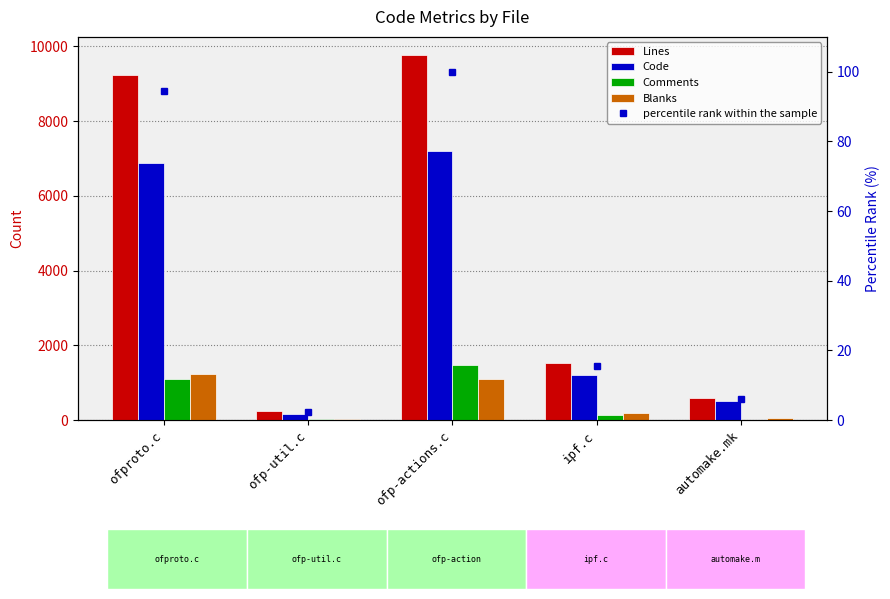

What is the minimum value for Code?

168.0